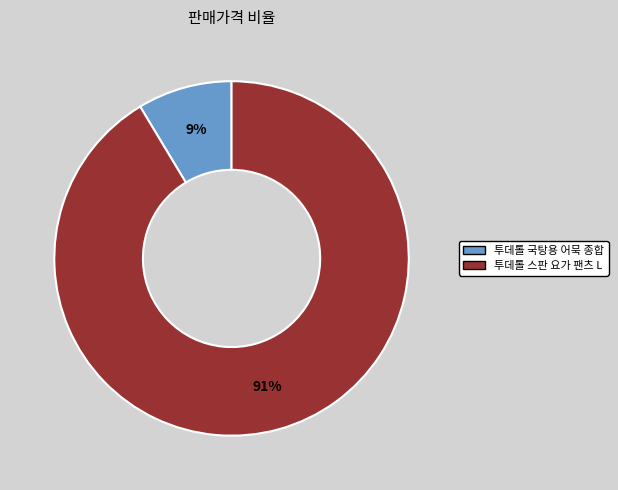

Which has a higher value, 투데톨 스판 요가 팬츠 L or 투데톨 국탕용 어묵 종합?

투데톨 스판 요가 팬츠 L